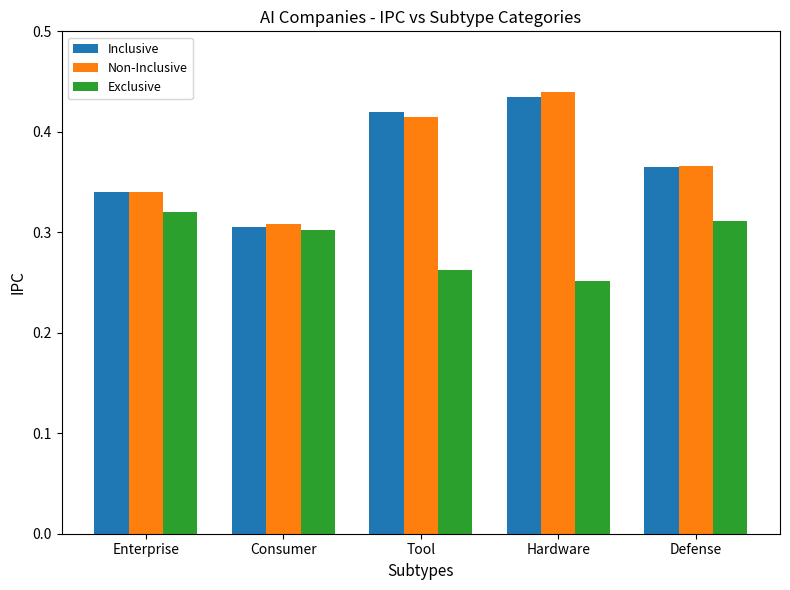

What is the sum of all Exclusive values?

1.4